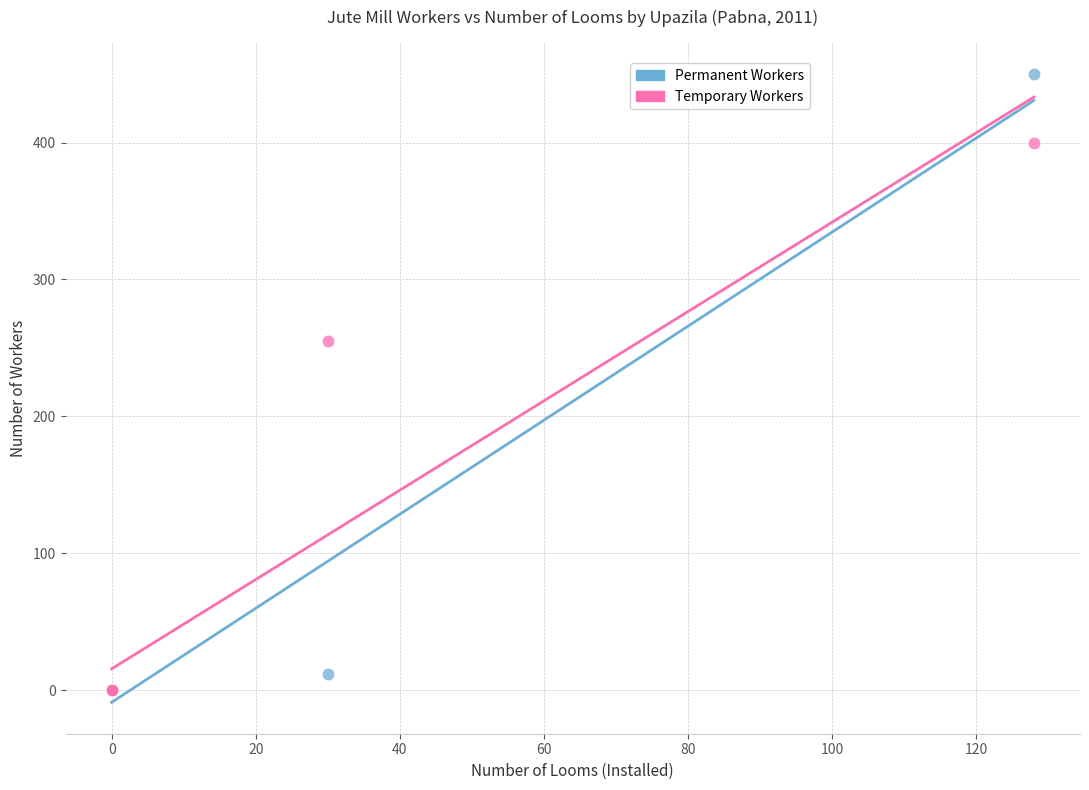

Which series has the widest spread of Y values?

Permanent Workers